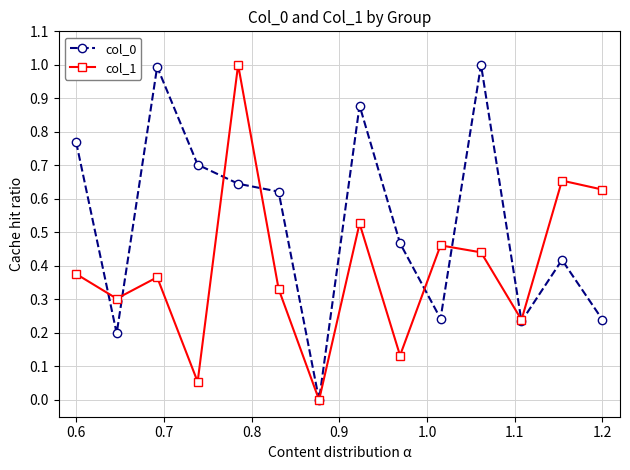

What is the value of the col_0 point at the 3rd from the left?

1.0